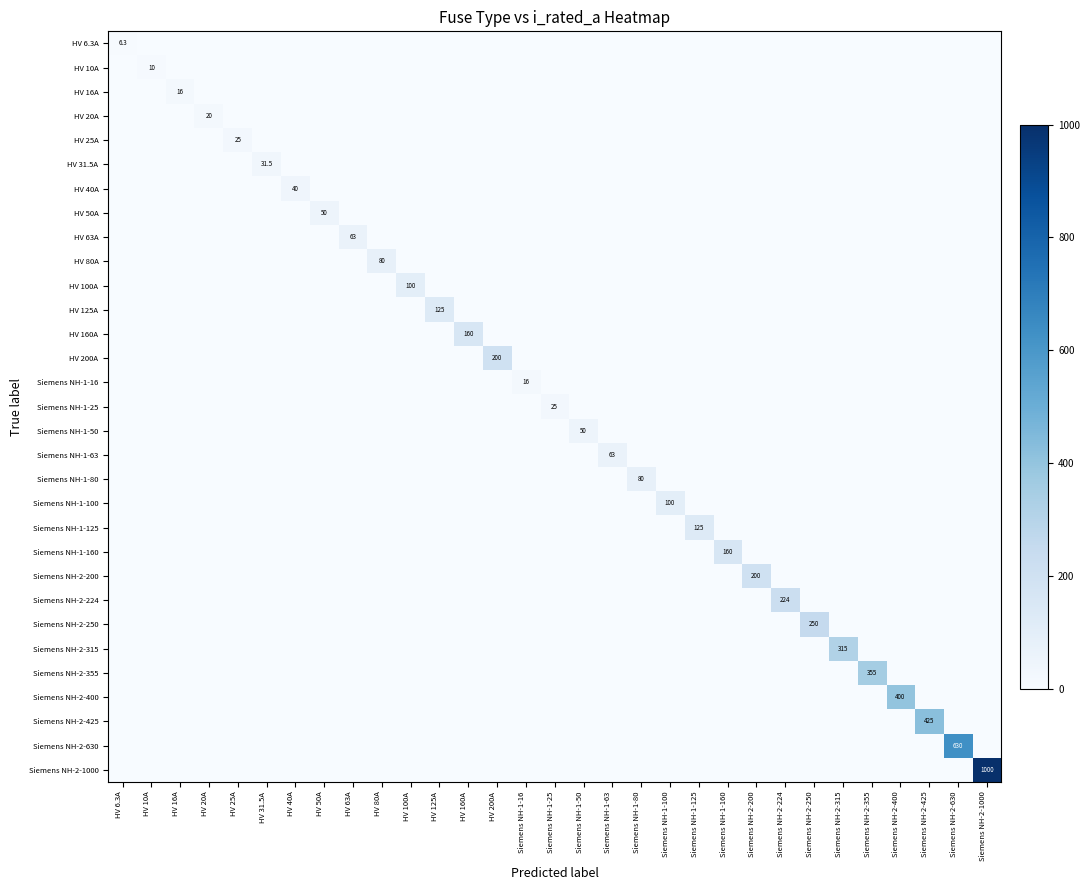

Is the value of Siemens NH-1-25 at HV 50A greater than the value of HV 40A at HV 40A?

No